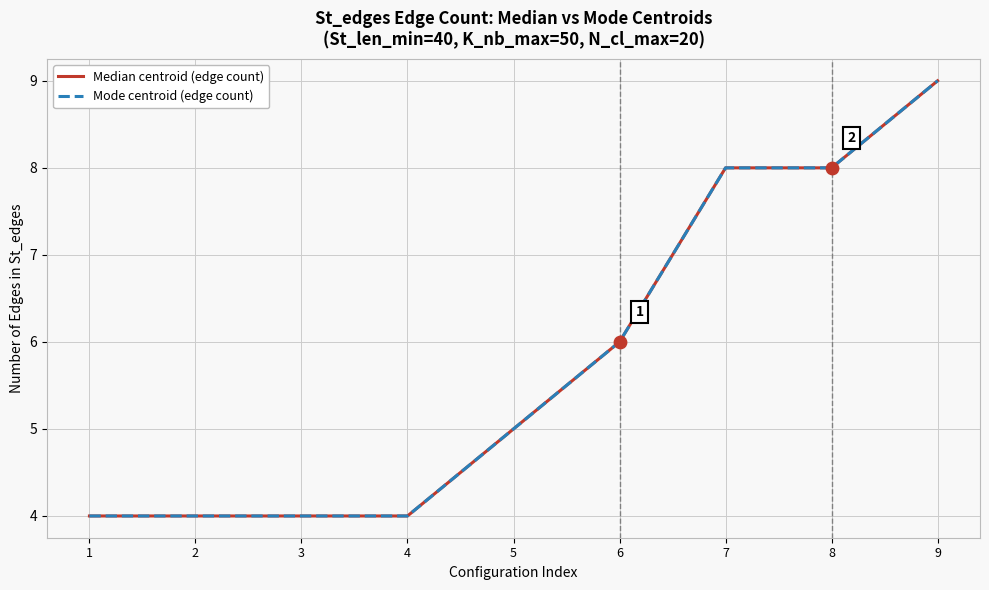

At which category is the sum across all series the highest?

9